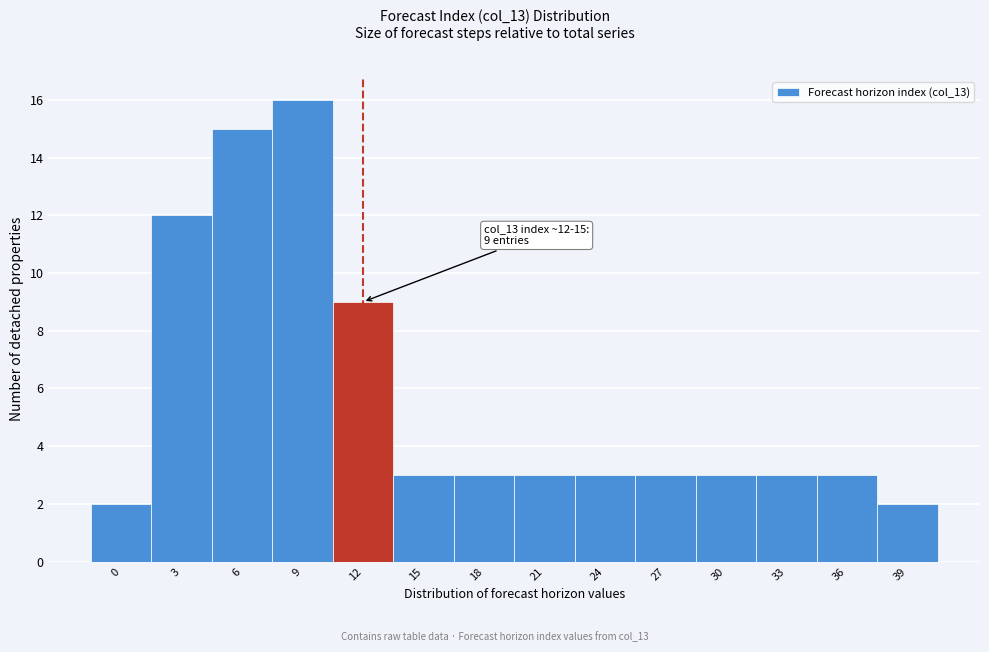

Reading left to right, list all the values displayed in this chart.

2	12	15	16	9	3	3	3	3	3	3	3	3	2